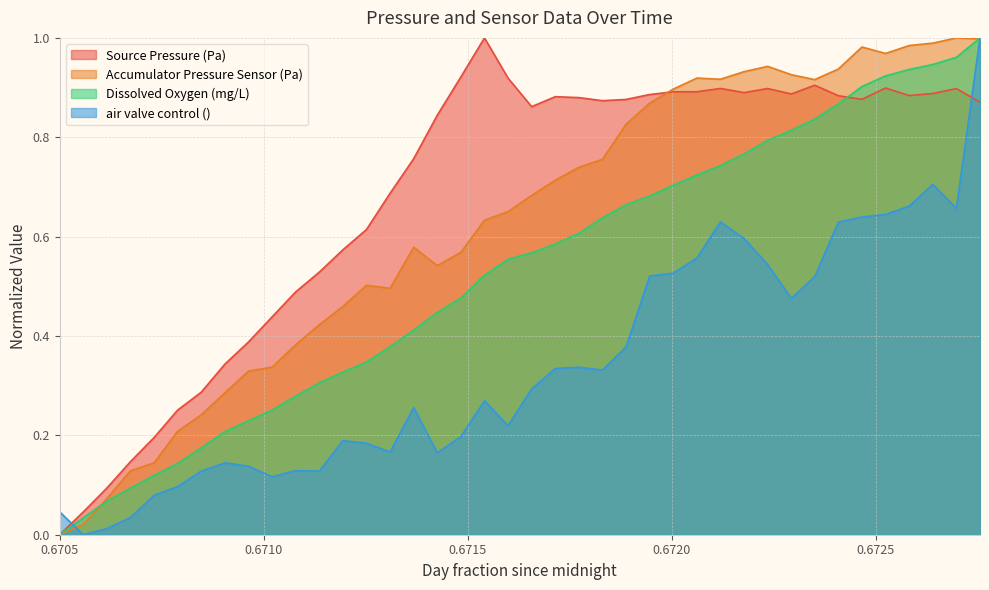

What is the label of the 30th point from the right?

0.67107787